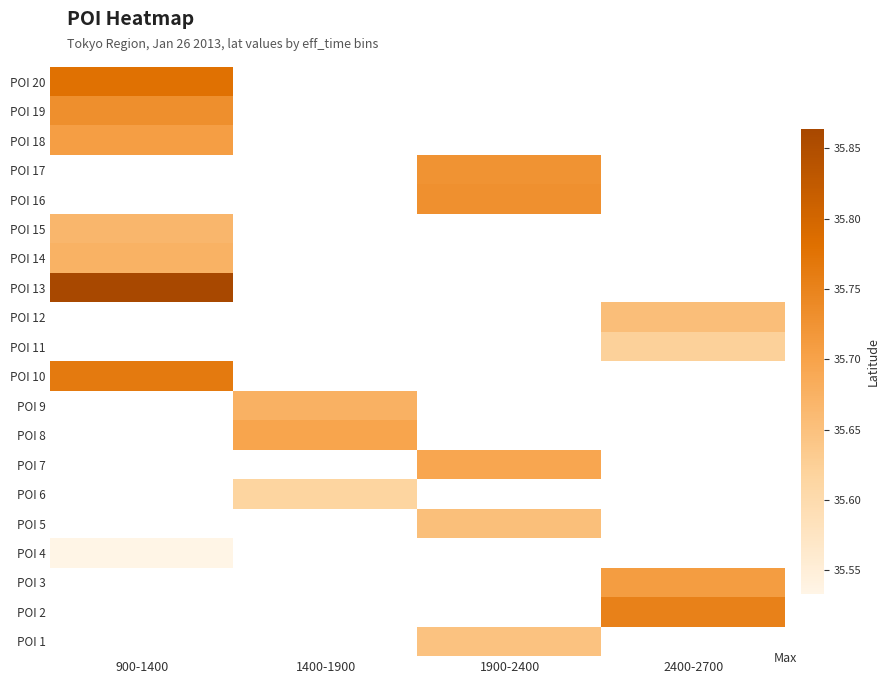

Which label corresponds to the smallest value in the chart?

900-1400